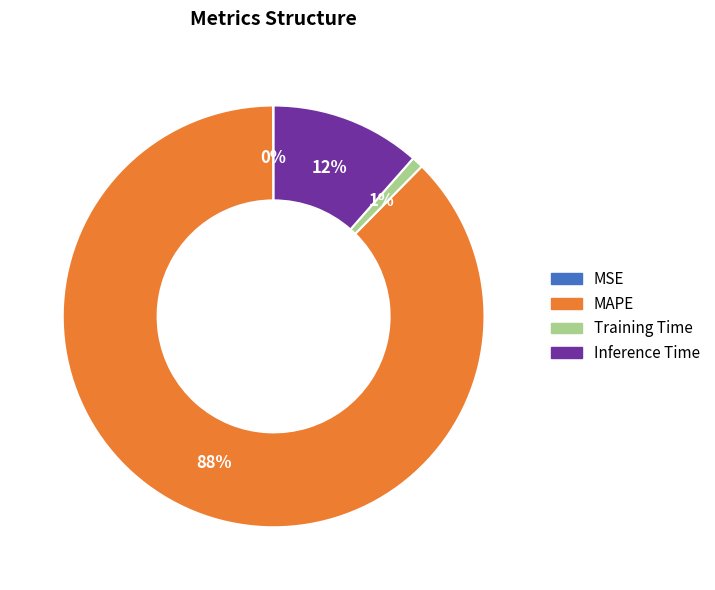

To the nearest percent, what percentage of the pie is Inference Time?

12%